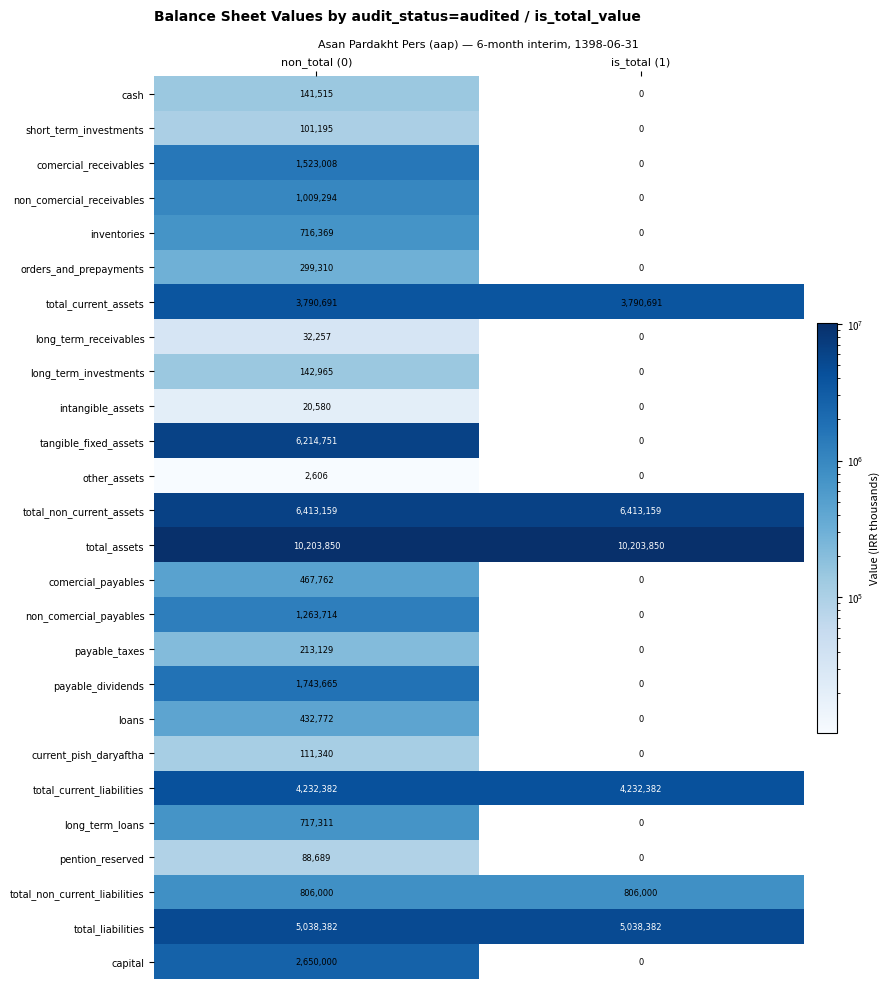

What is the difference between the non_comercial_receivables values at is_total (1) and non_total (0)?

1009294